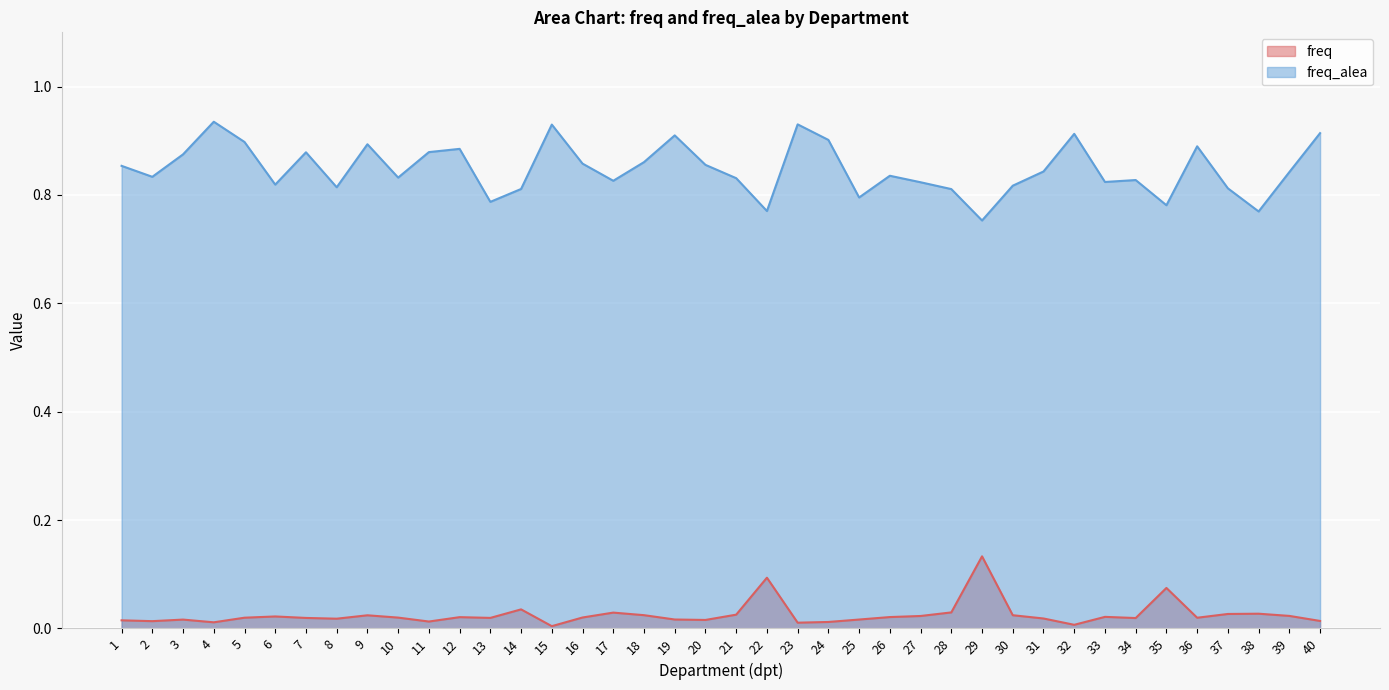

Read the freq_alea value at 7.

0.9